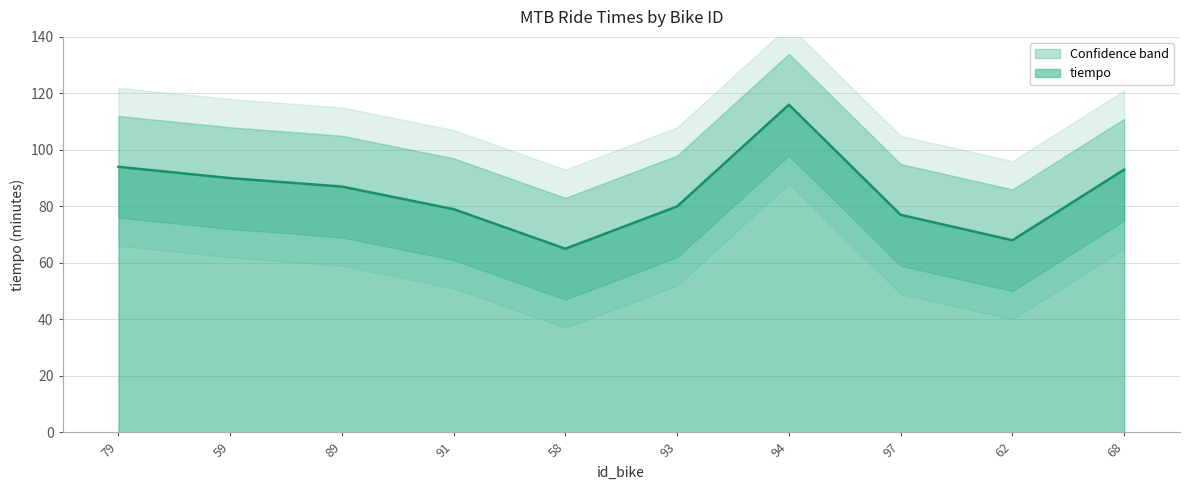

The chart shows a value of 51 at 68. True or false?

False